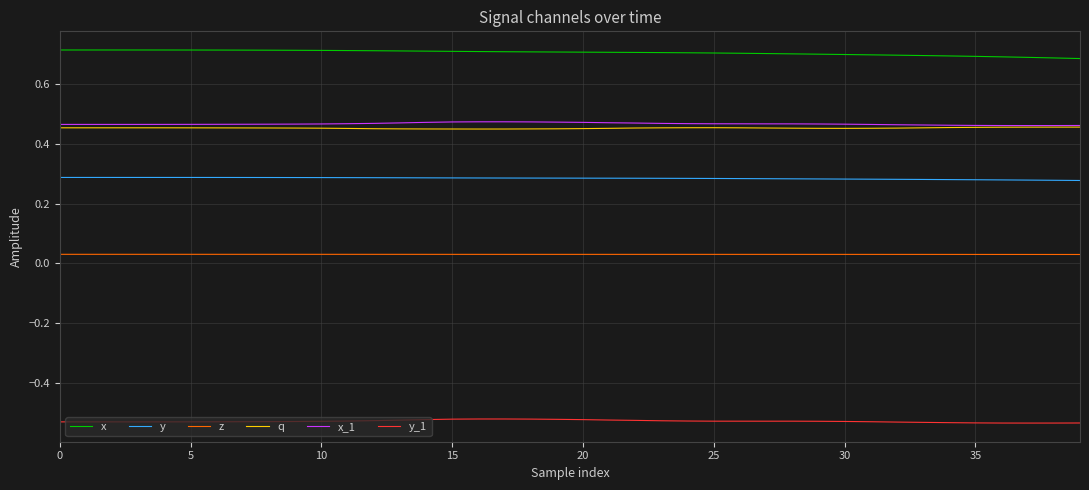

True or false: x and x_1 cross at least once.

False